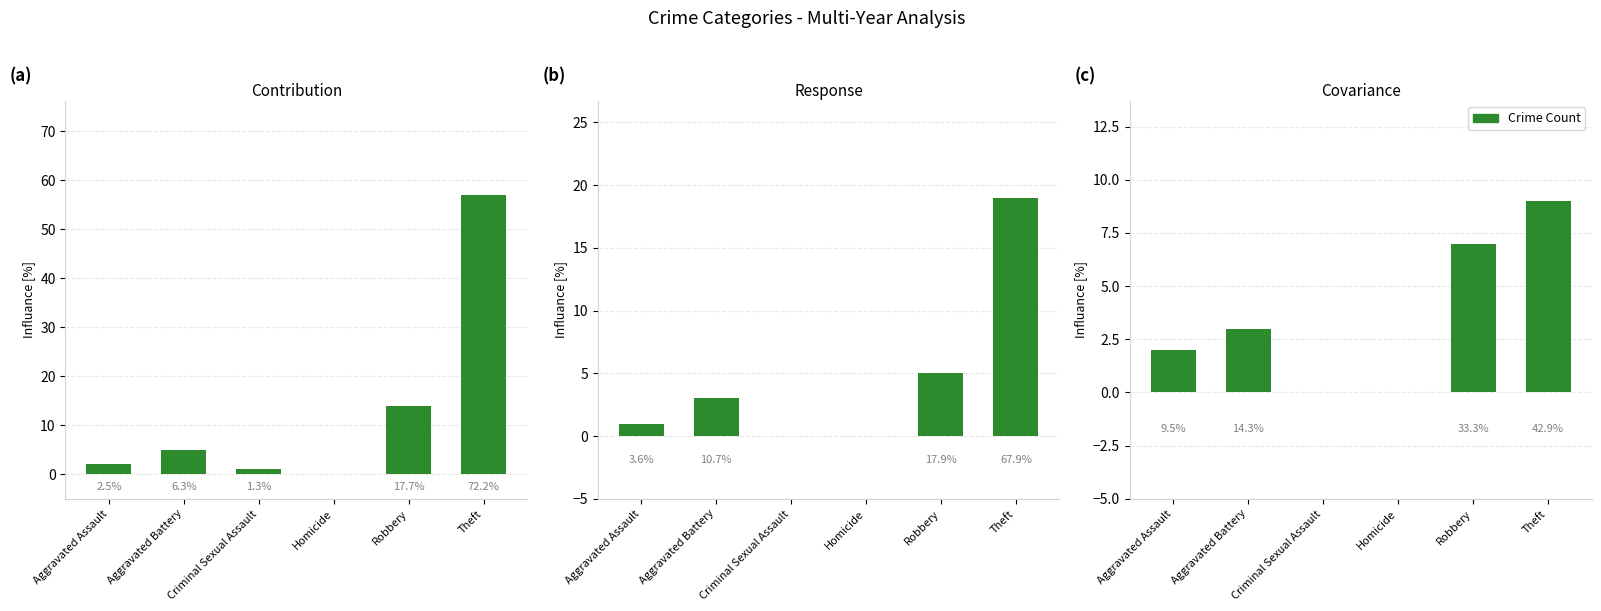

The value of Years 2021-2023 at Homicide is 0. True or false?

True